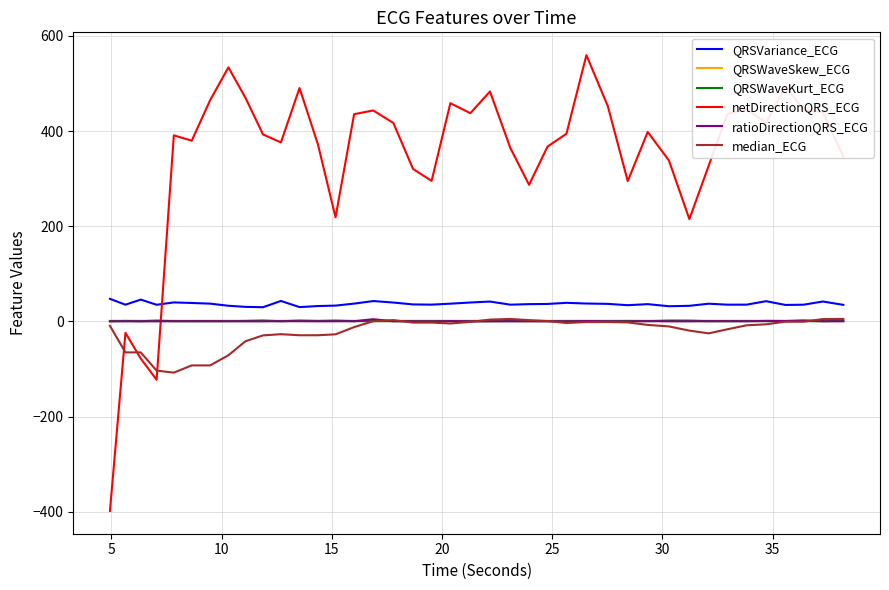

True or false: ratioDirectionQRS_ECG and QRSVariance_ECG intersect in this chart.

False